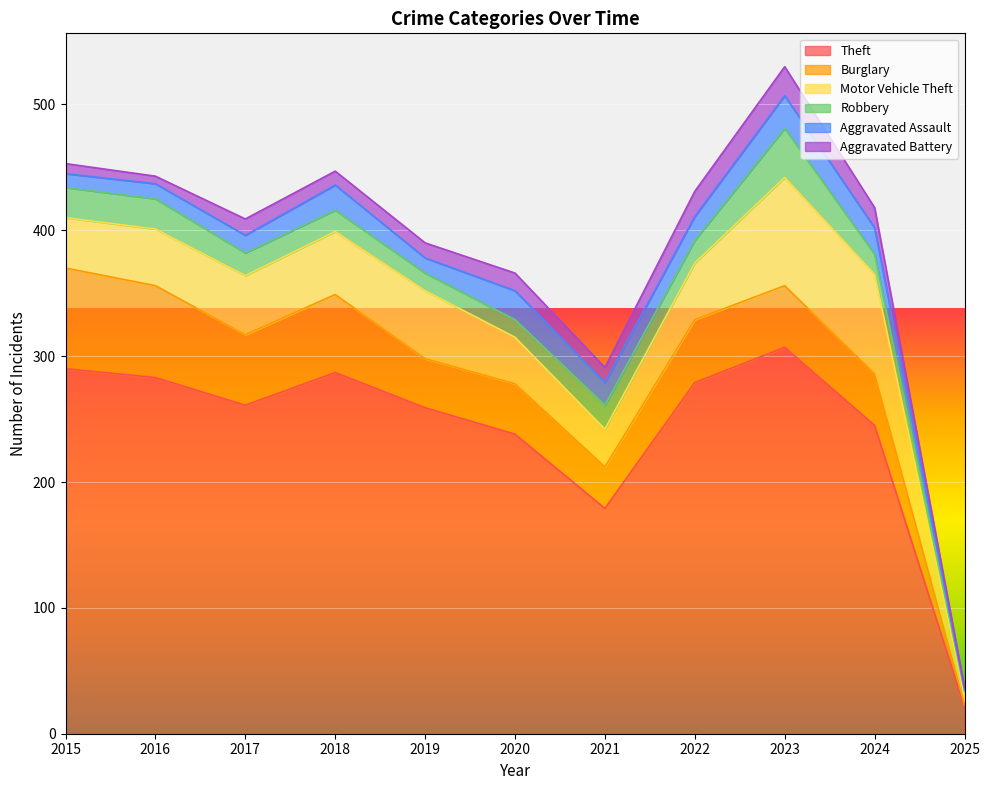

What is the value of the Theft point at the 10th from the left?

245